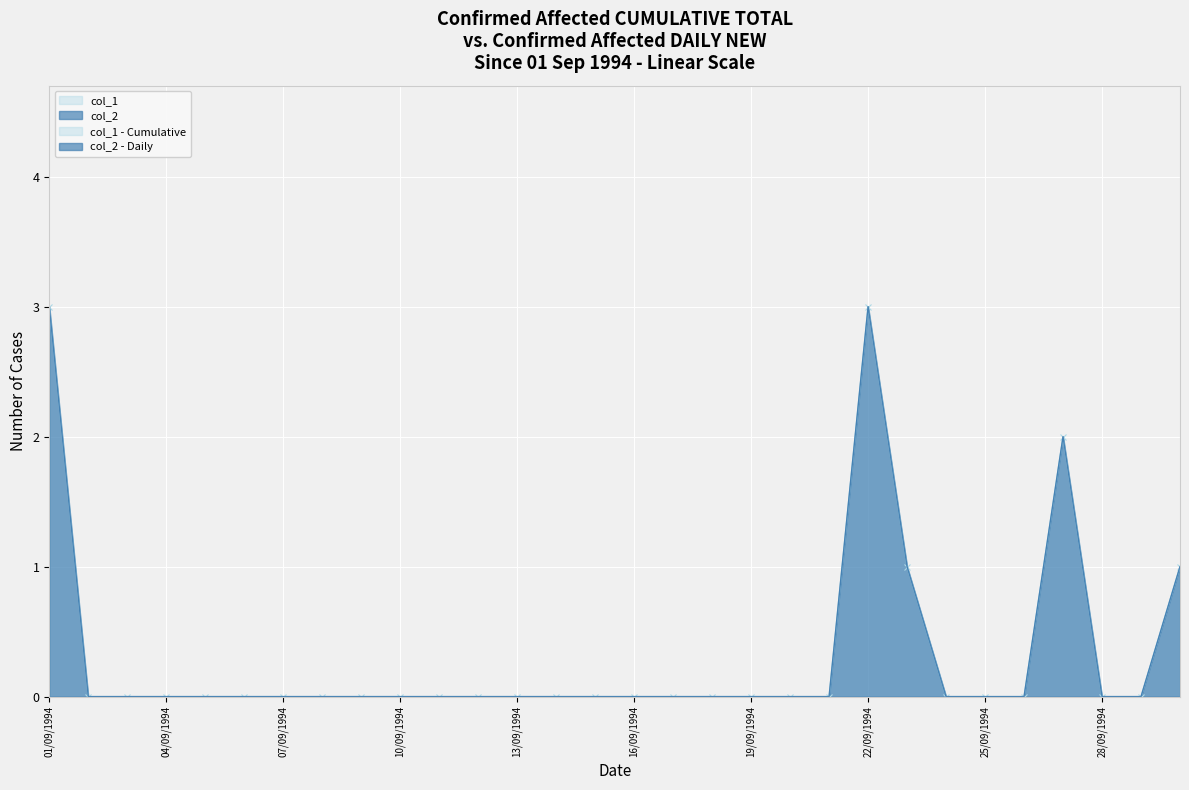

Between 10/09/1994 and 16/09/1994, which is larger?

10/09/1994